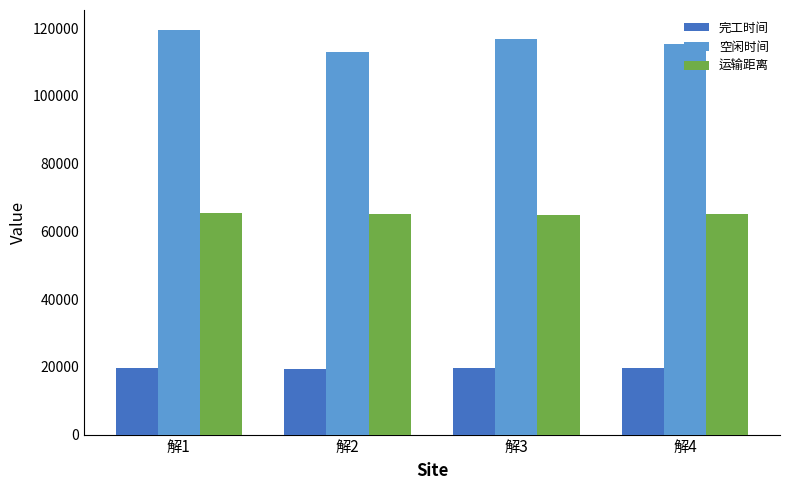

Is it true that 运输距离 equals 112085.8 at 解4?

False